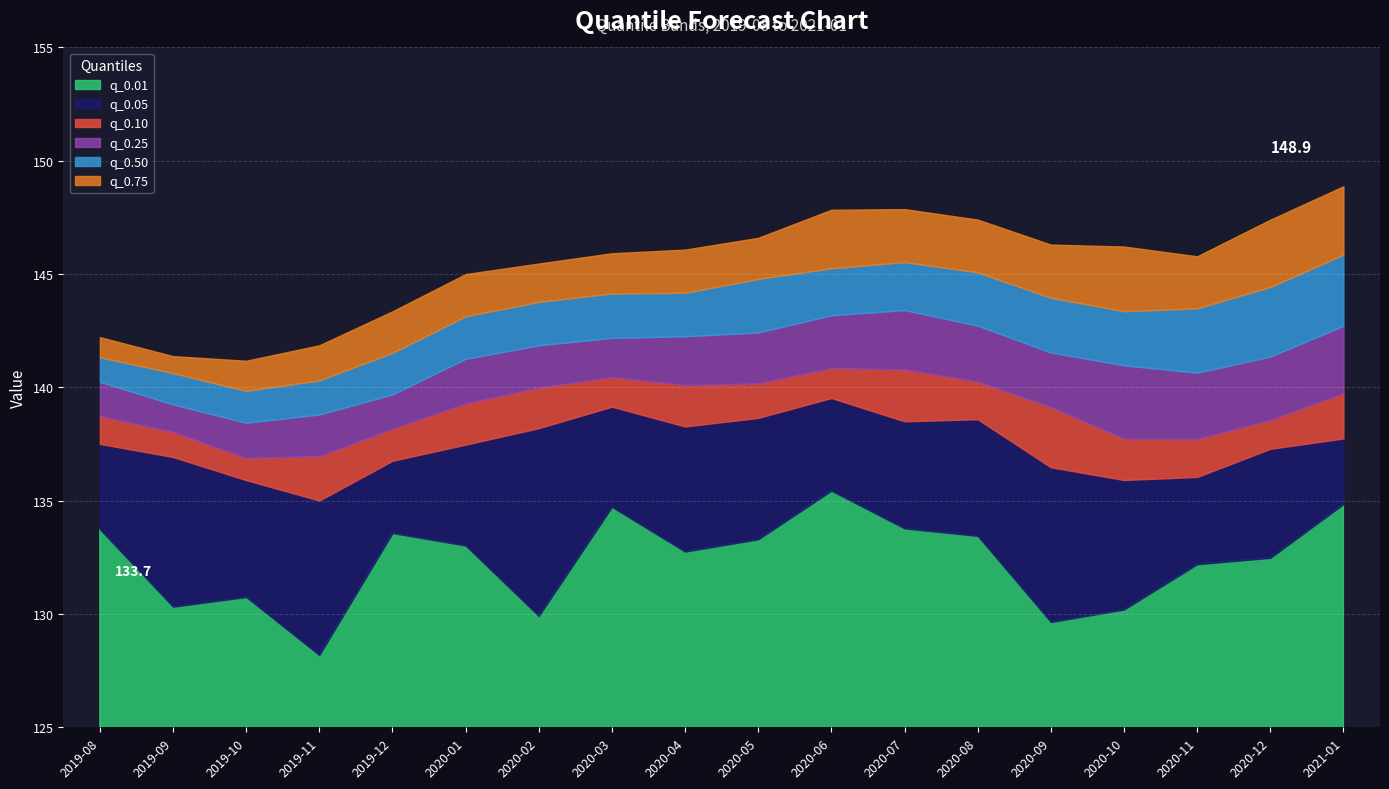

What is the total value across all series at 2020-12?

147.4